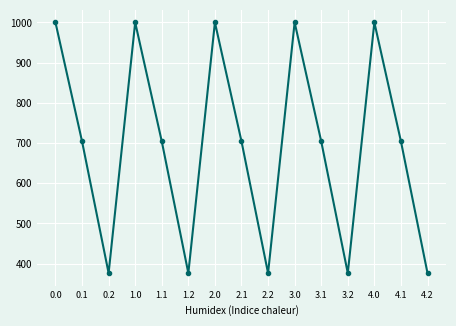

How many interior local valleys (lower than both neighbors) does the data have?

4